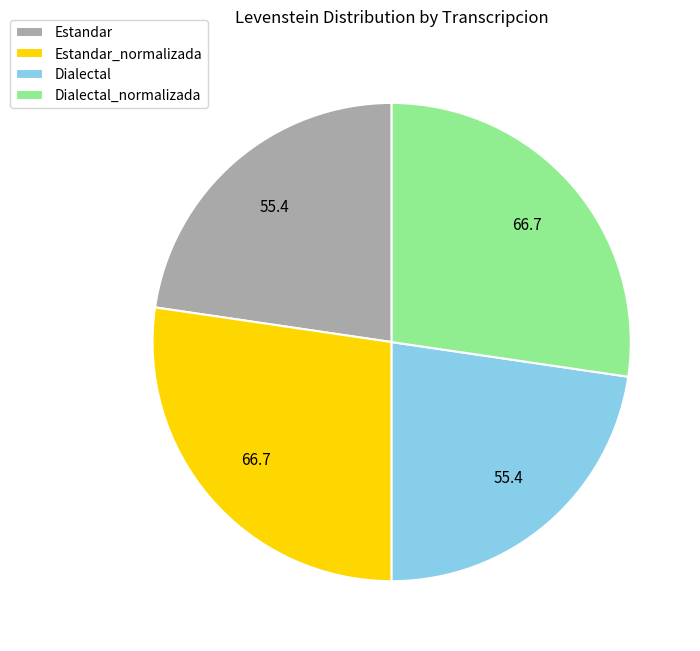

Combined, do Estandar and Dialectal account for over 50%?

No